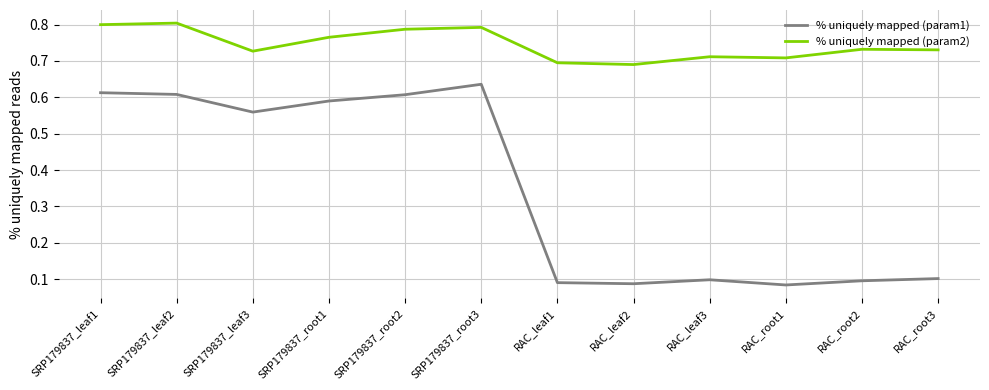

In % uniquely mapped (param1), how many points are higher than both neighbors (excluding endpoints)?

2